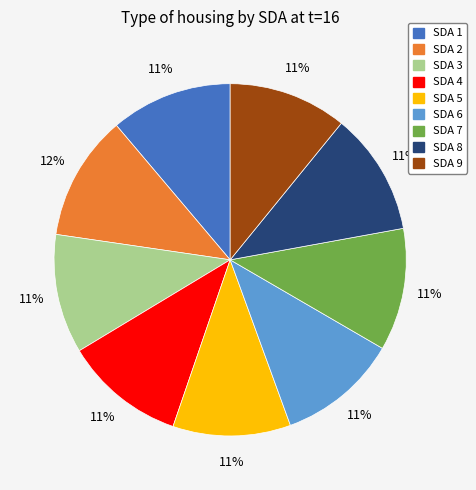

Count the number of slices in the pie.

9